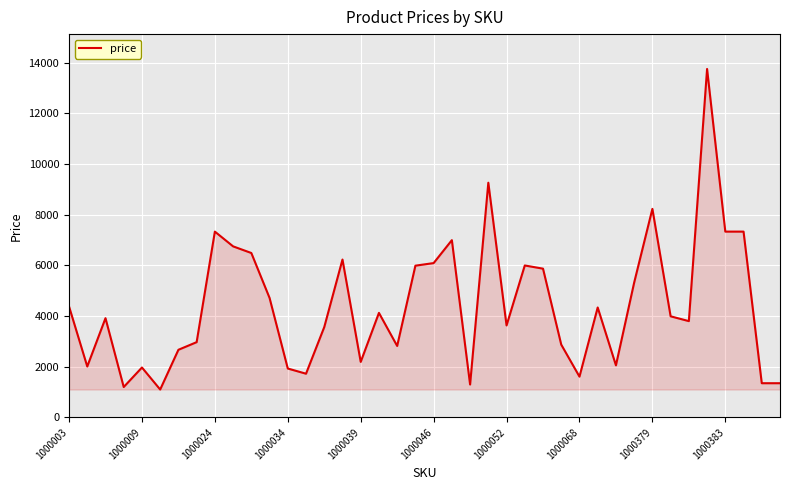

What is the smallest value displayed?

1101